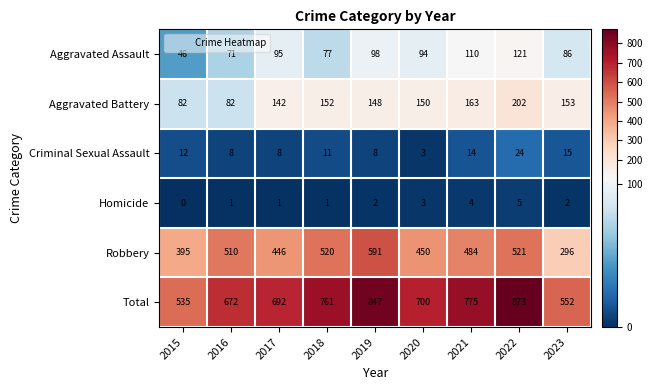

At which category is the sum across all series the highest?

2022